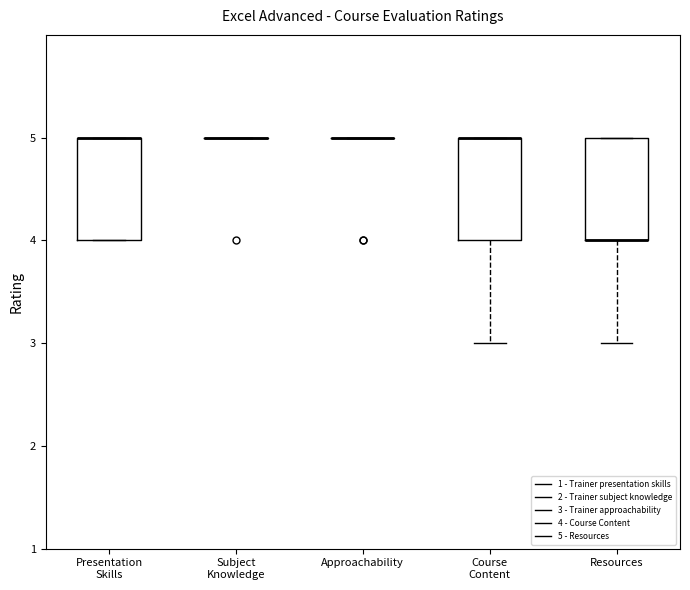

Reading left to right, transcribe this box plot: for each box, give where its median line is, the range the box spans, and where its two whiskers end, as read against the y-axis. The values are not printed on the chart, so give them approximately, as read against the axis.

Presentation Skills: median 5 (drawn on the box's upper edge), box 4 to 5, whiskers 4 to 5
Subject Knowledge: box collapsed to a line at 5, whiskers 5 to 5
Approachability: box collapsed to a line at 5, whiskers 5 to 5
Course Content: median 5 (drawn on the box's upper edge), box 4 to 5, whiskers 3 to 5
Resources: median 4 (drawn on the box's lower edge), box 4 to 5, whiskers 3 to 5